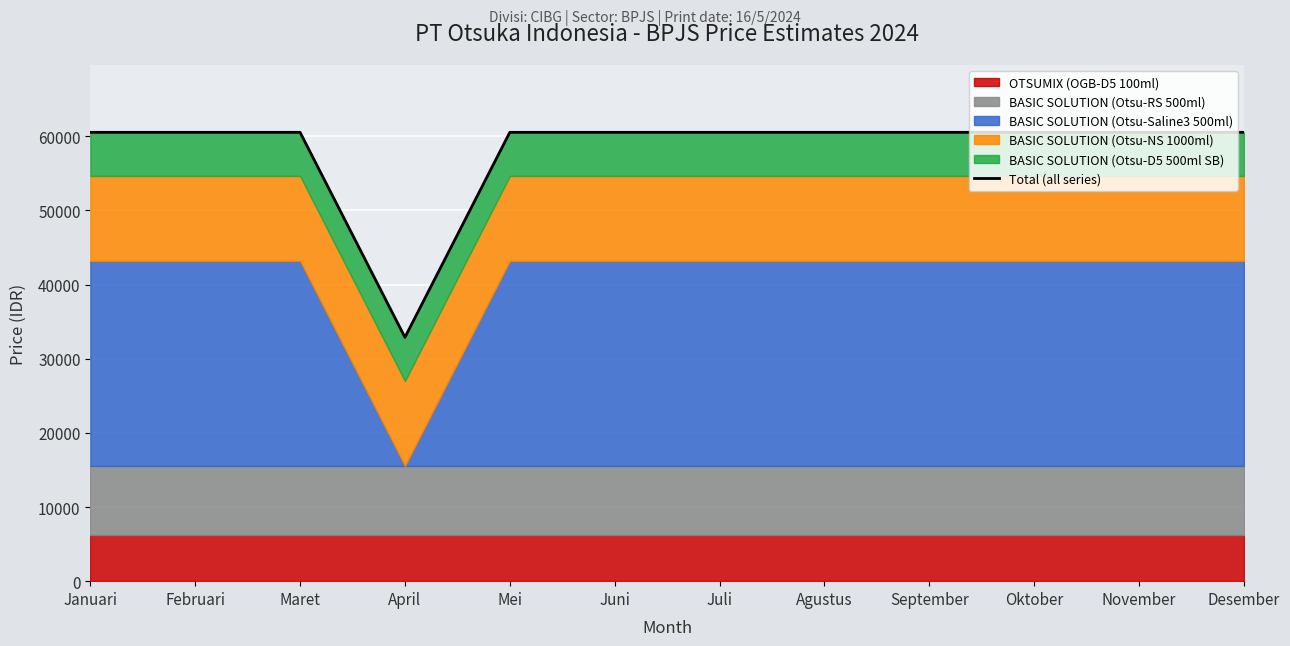

How many interior local valleys (lower than both neighbors) does the data have?

1